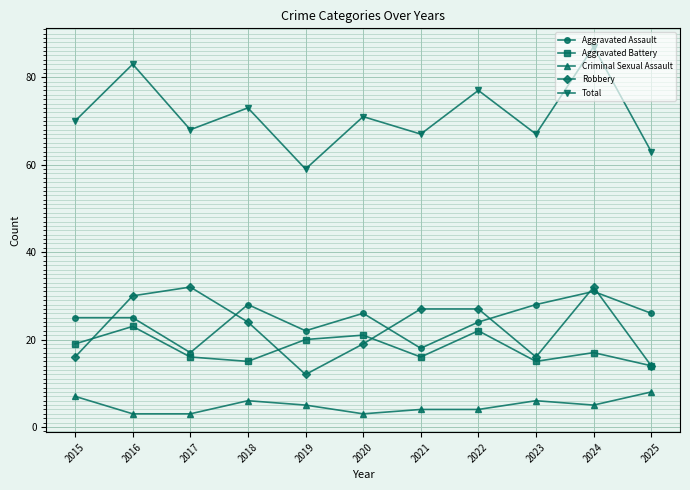

What is the minimum value shown in the chart?

3